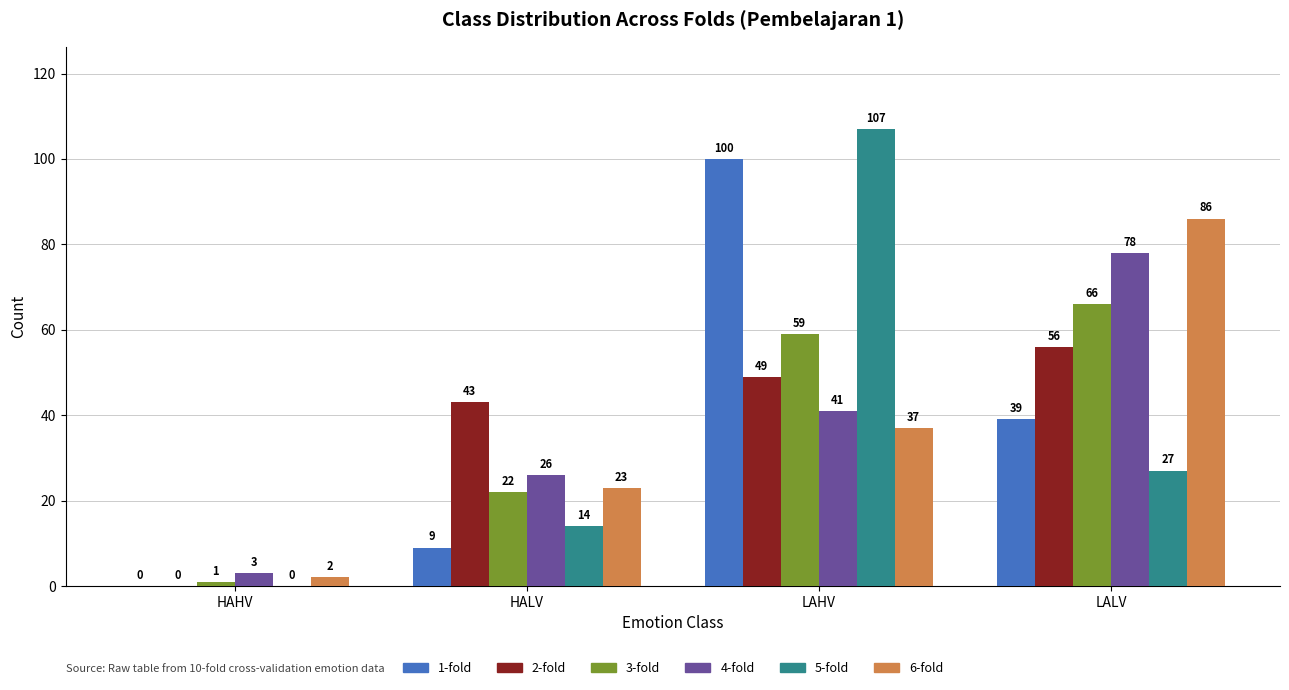

What is the sum of the 5-fold values at HAHV and LALV?

27